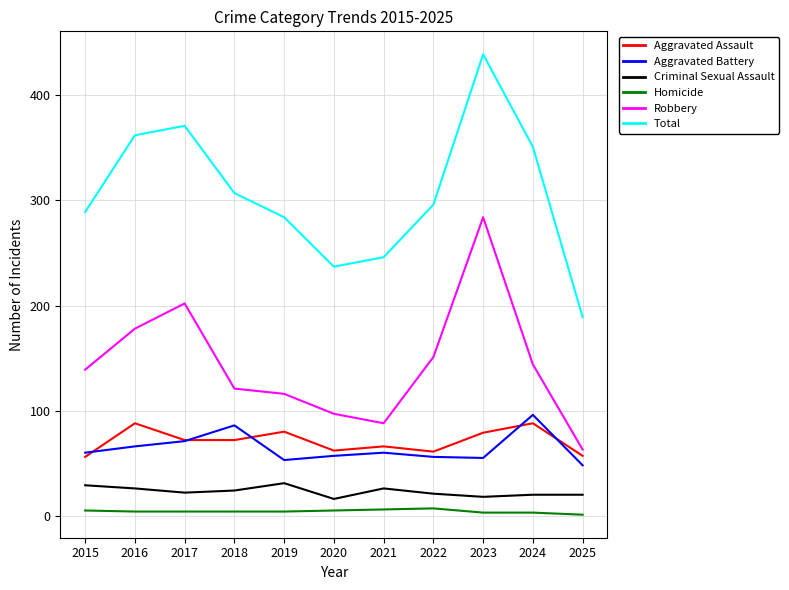

True or false: Criminal Sexual Assault has more than 1 interior local peaks.

True